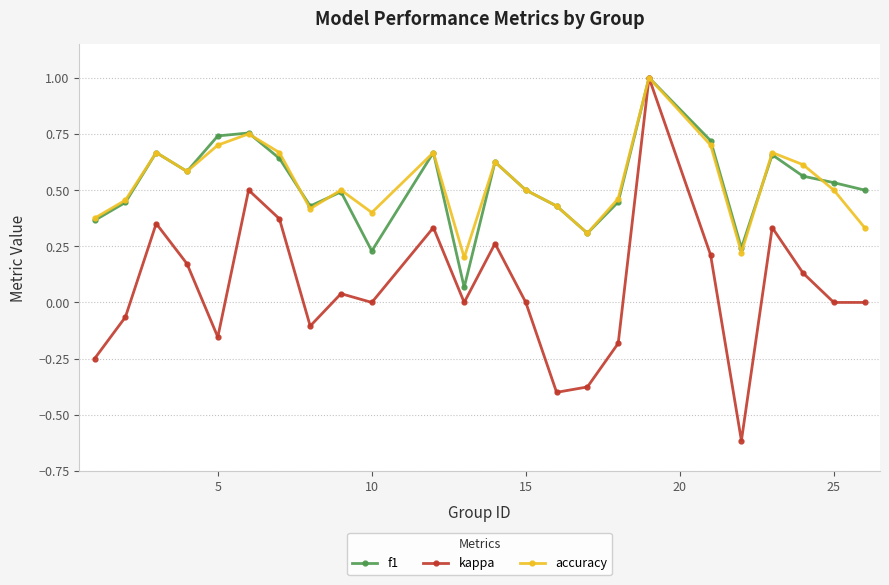

True or false: kappa has more than 0 points higher than both neighbors.

True